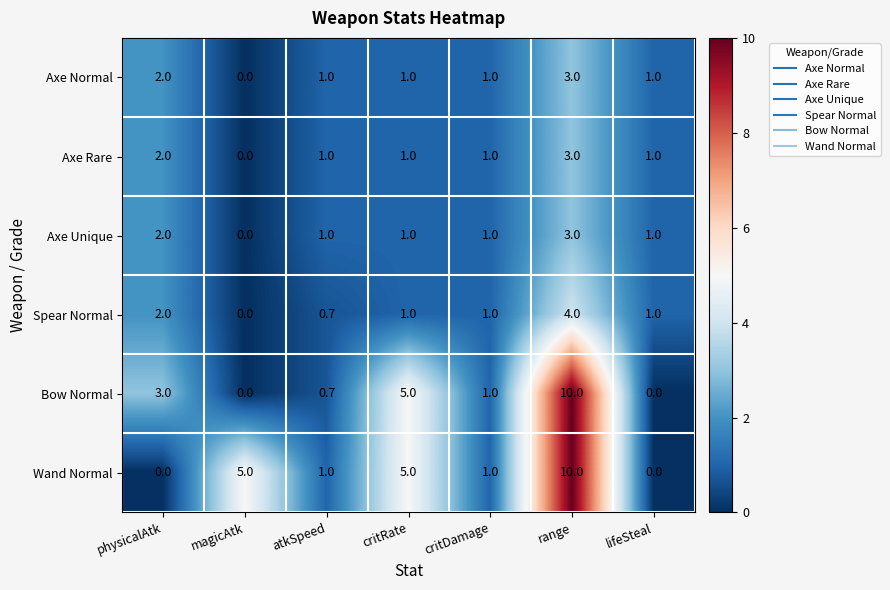

Is it true that Axe Unique equals 1.7 at critDamage?

False